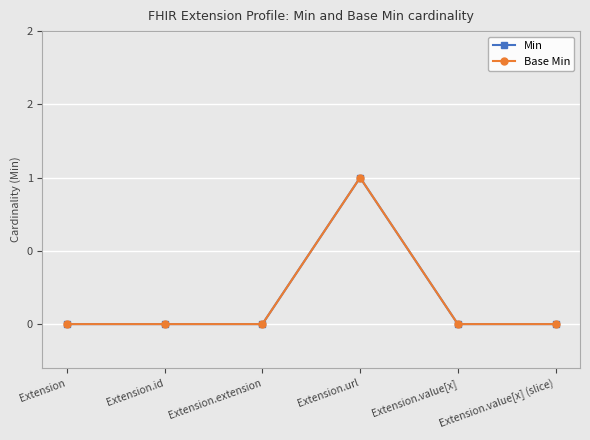

Reading right to left, what are all the values shown in this chart?

Min: 0	0	1	0	0	0
Base Min: 0	0	1	0	0	0